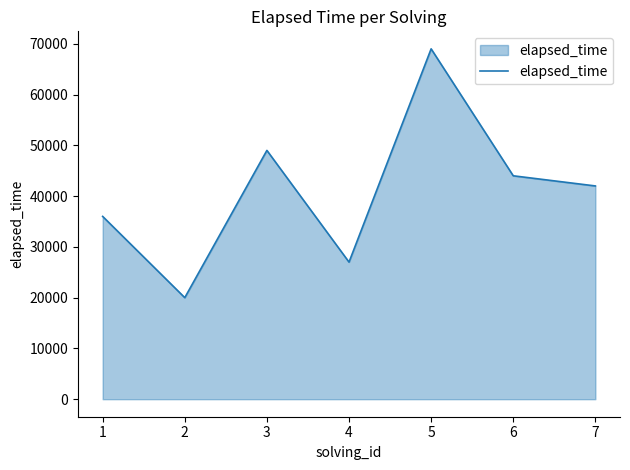

Rank the categories by value from lowest to highest.

2, 4, 1, 7, 6, 3, 5